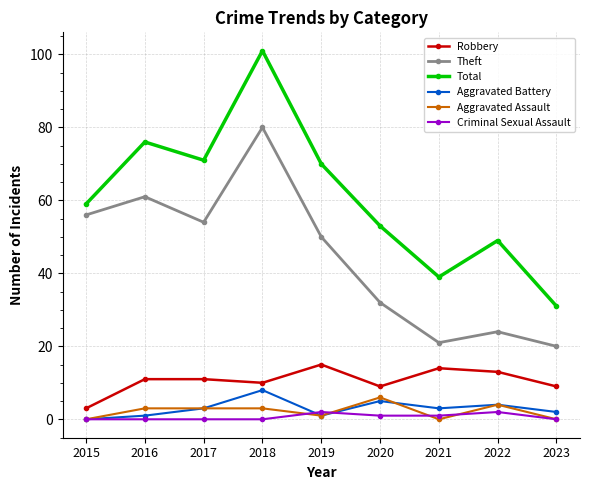

Reading right to left, transcribe all the data shown in this chart.

Robbery: 9	13	14	9	15	10	11	11	3
Theft: 20	24	21	32	50	80	54	61	56
Total: 31	49	39	53	70	101	71	76	59
Aggravated Battery: 2	4	3	5	1	8	3	1	0
Aggravated Assault: 0	4	0	6	1	3	3	3	0
Criminal Sexual Assault: 0	2	1	1	2	0	0	0	0